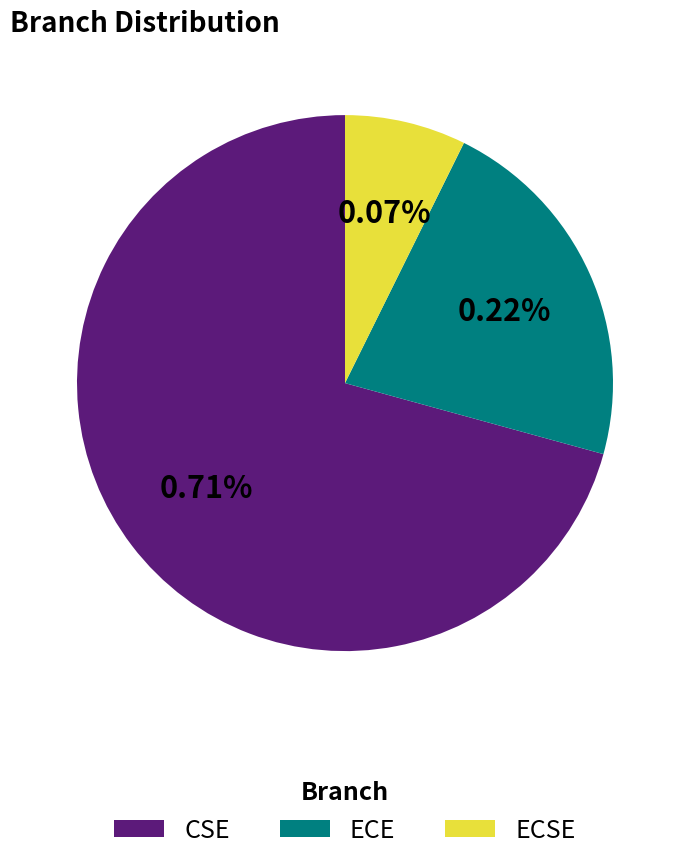

How many slices are in this pie chart?

3